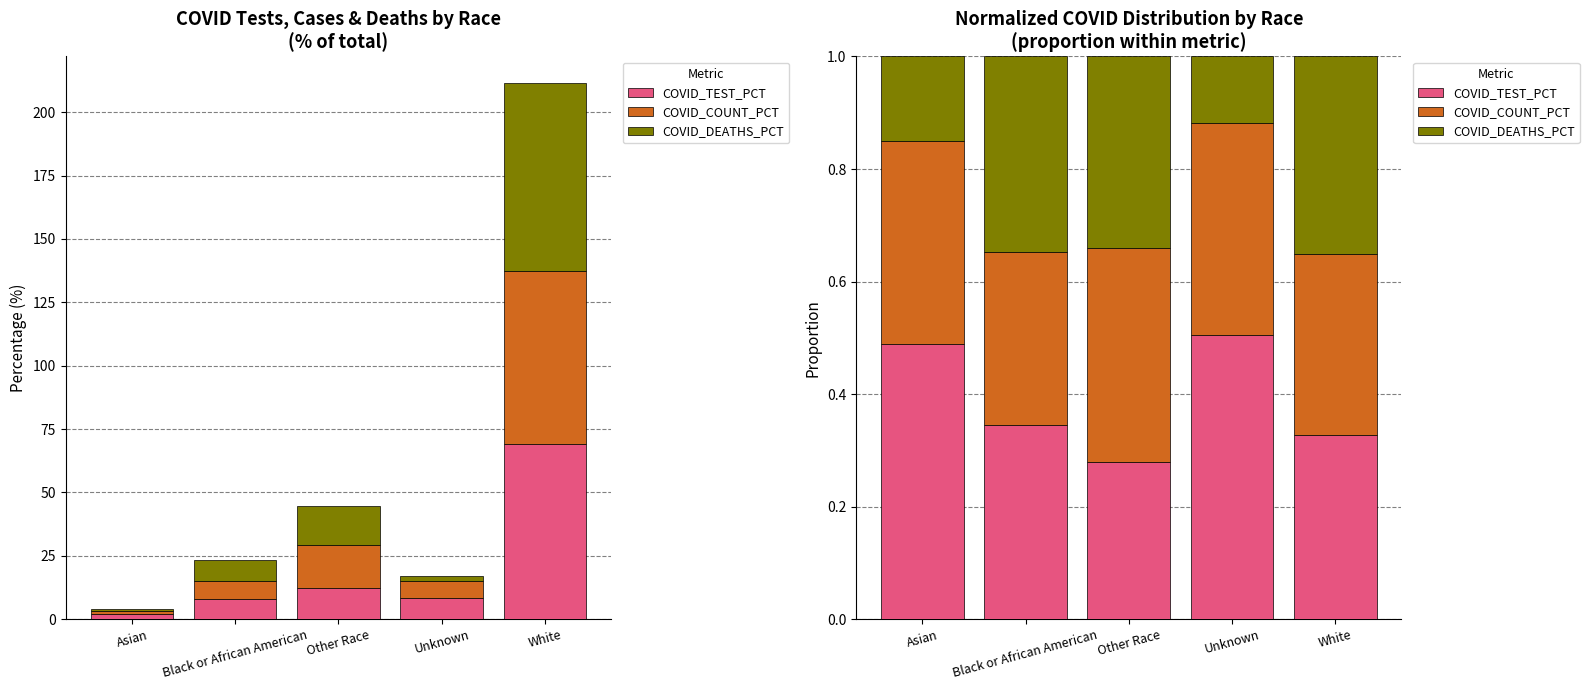

Which has a higher value, White or Unknown?

Unknown